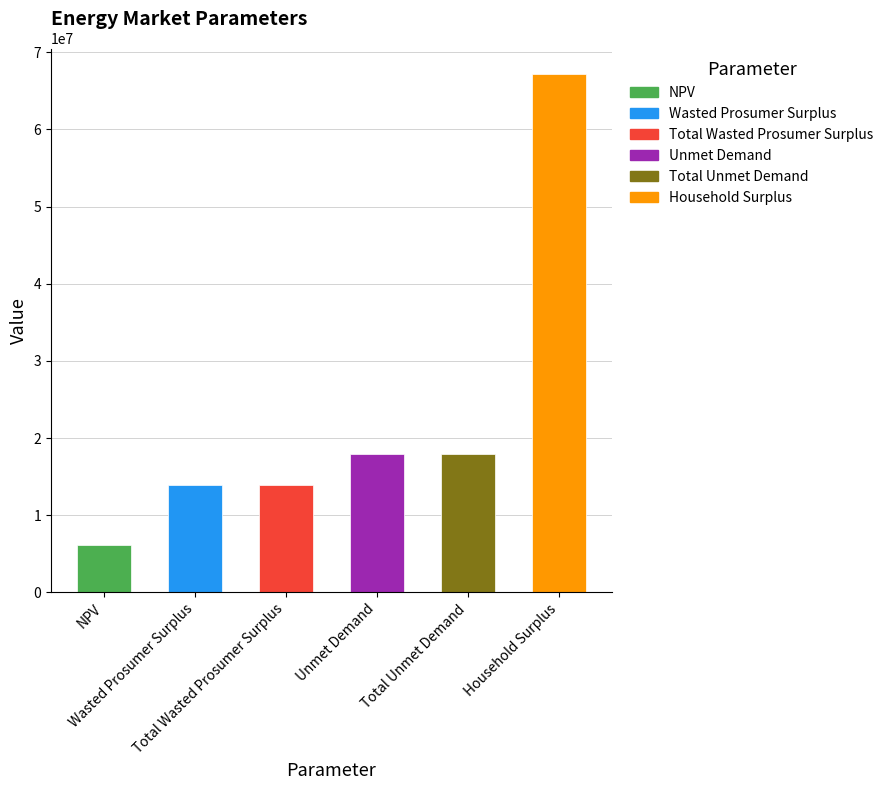

Is it true that the value at NPV is 8331169.9?

False